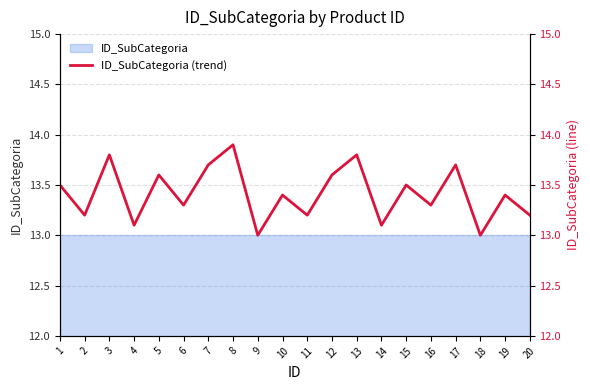

Reading right to left, what are all the values shown in this chart?

20=13.2	19=13.4	18=13.0	17=13.7	16=13.3	15=13.5	14=13.1	13=13.8	12=13.6	11=13.2	10=13.4	9=13.0	8=13.9	7=13.7	6=13.3	5=13.6	4=13.1	3=13.8	2=13.2	1=13.5